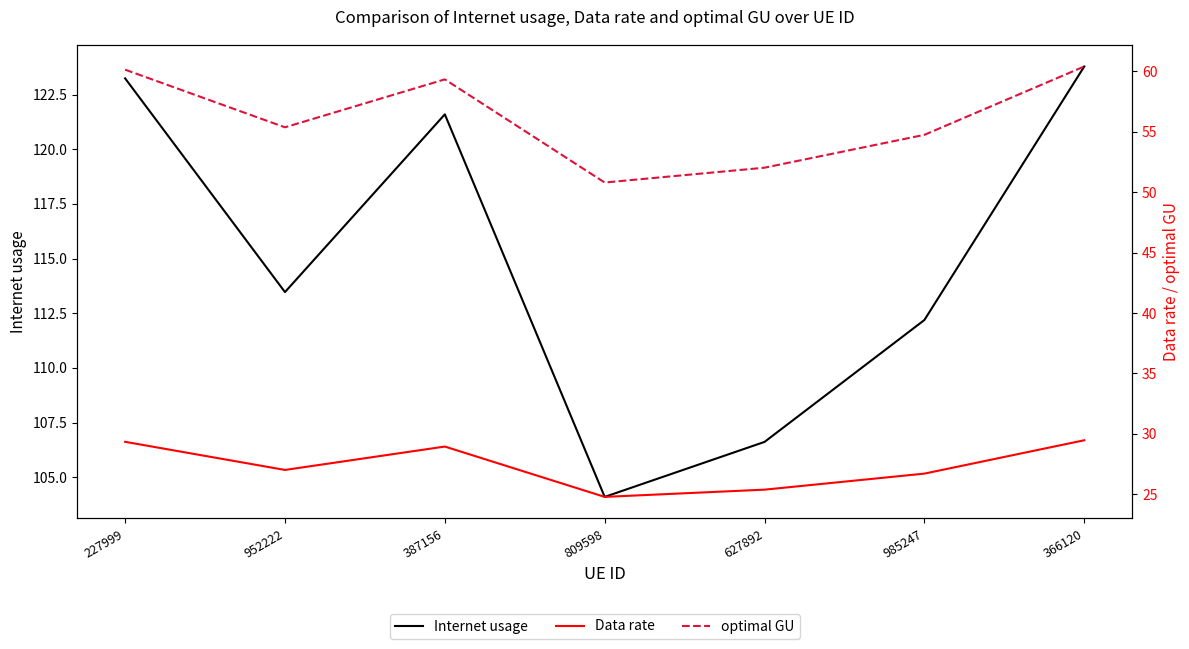

Is the value of Data rate at 627892 greater than the value of optimal GU at 952222?

No